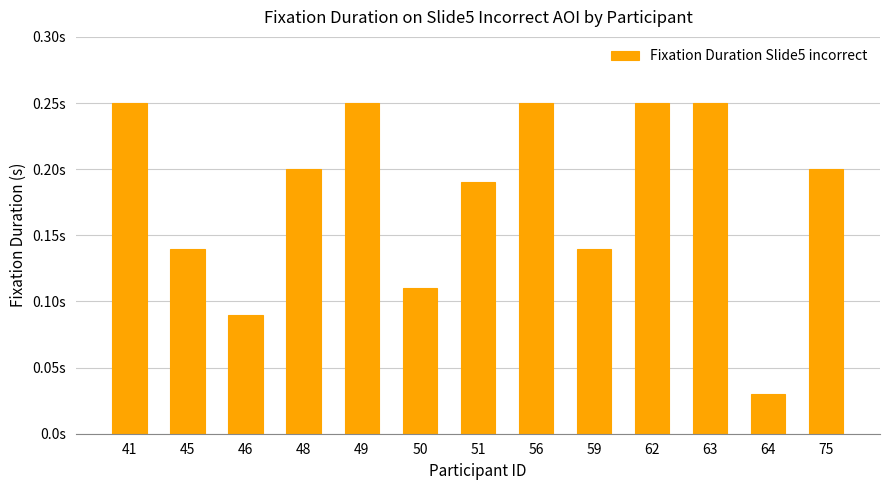

The chart shows a value of 0.3 at 48. True or false?

False